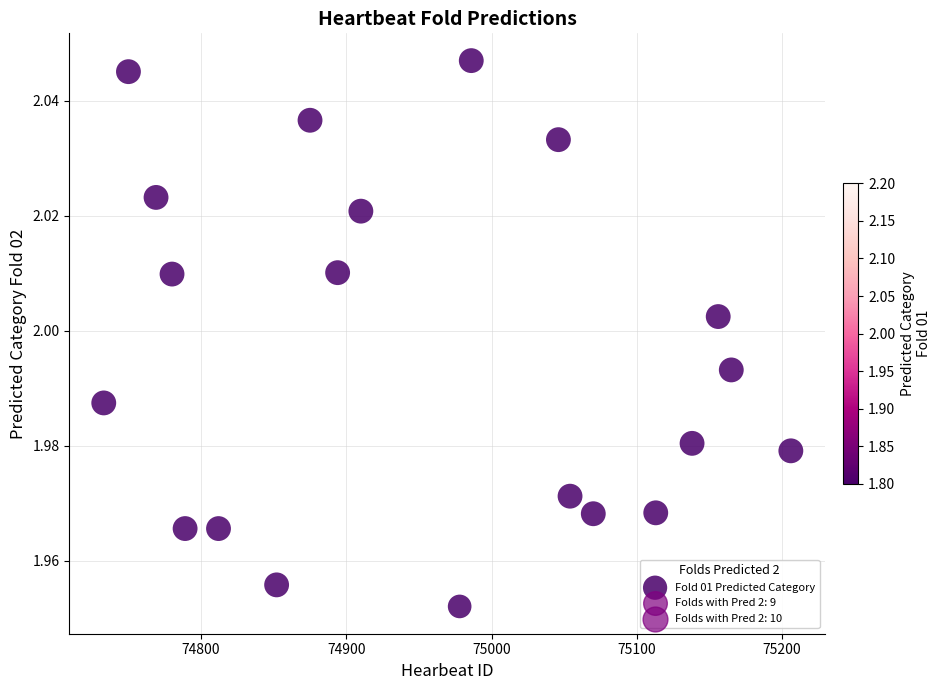

What is the range of X values (max minus min)?

473.0